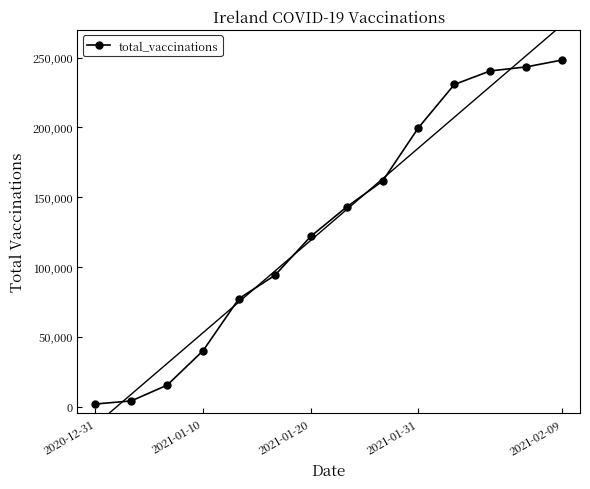

True or false: total_vaccinations has more than 1 interior local peaks.

False